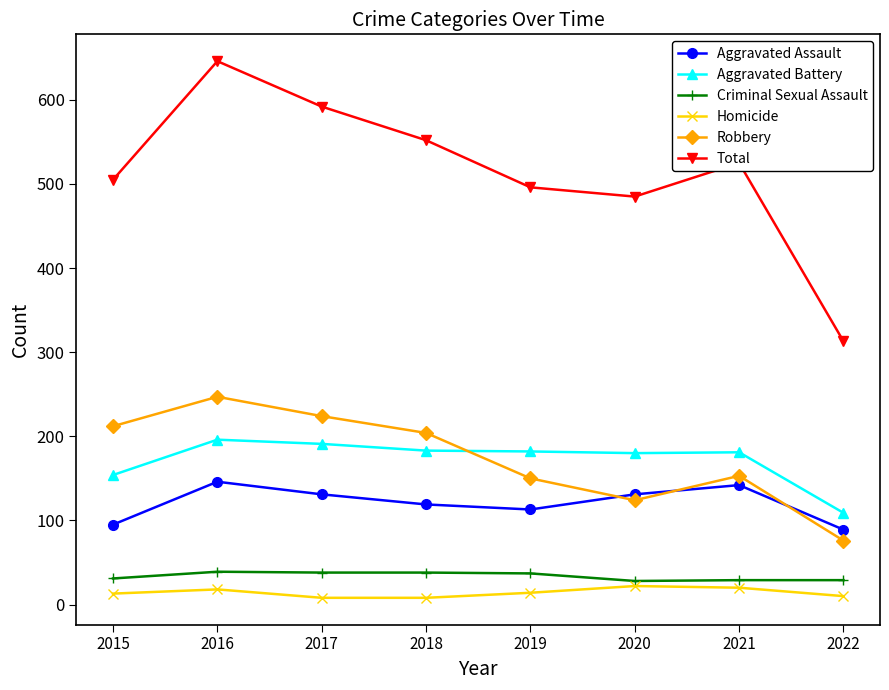

What is the maximum value for Aggravated Battery?

196